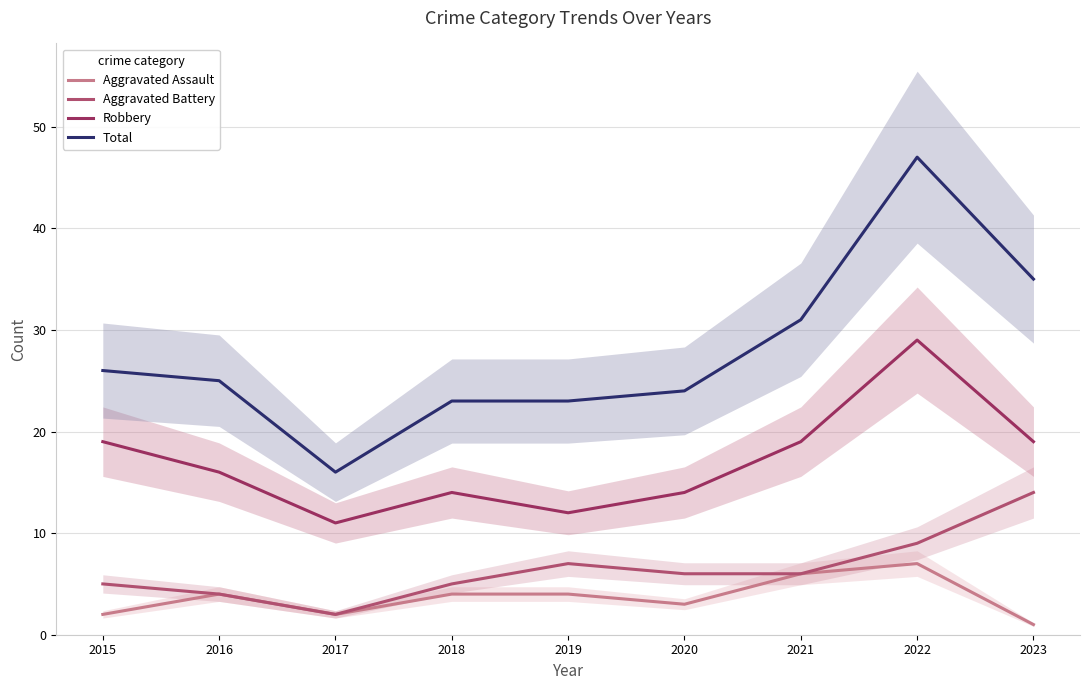

The Total series shows 35 at 2023. True or false?

True